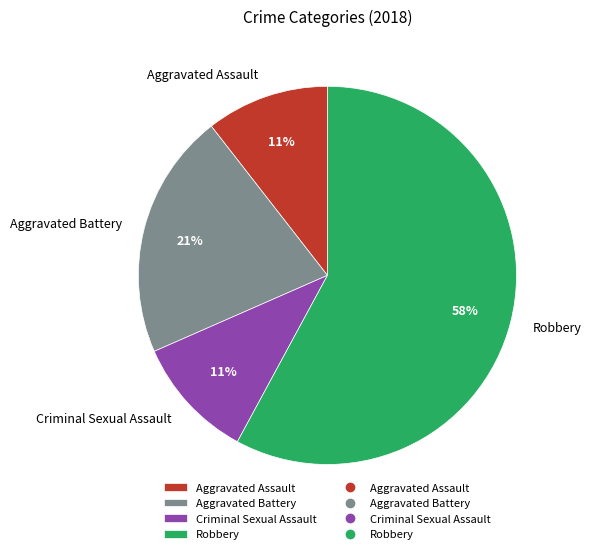

Count the number of slices in the pie.

4